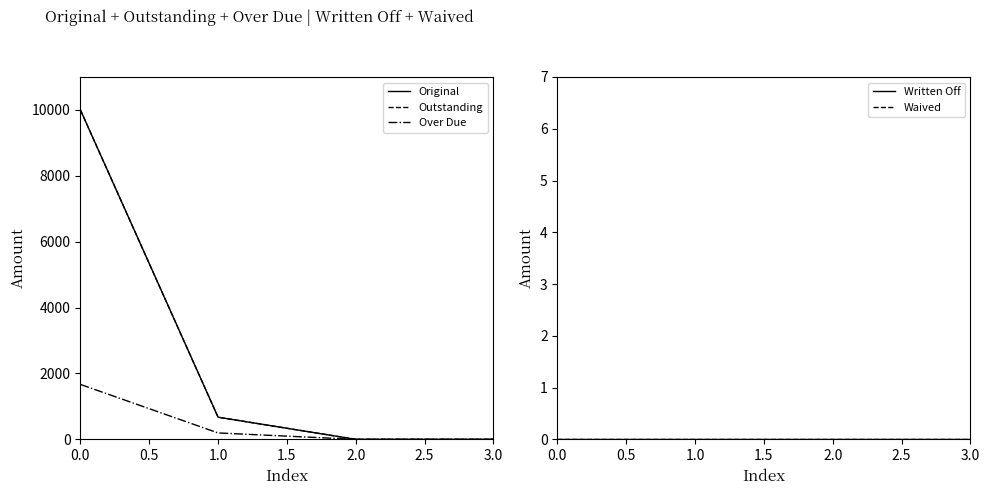

What is the highest value of the Outstanding series?

10000.0